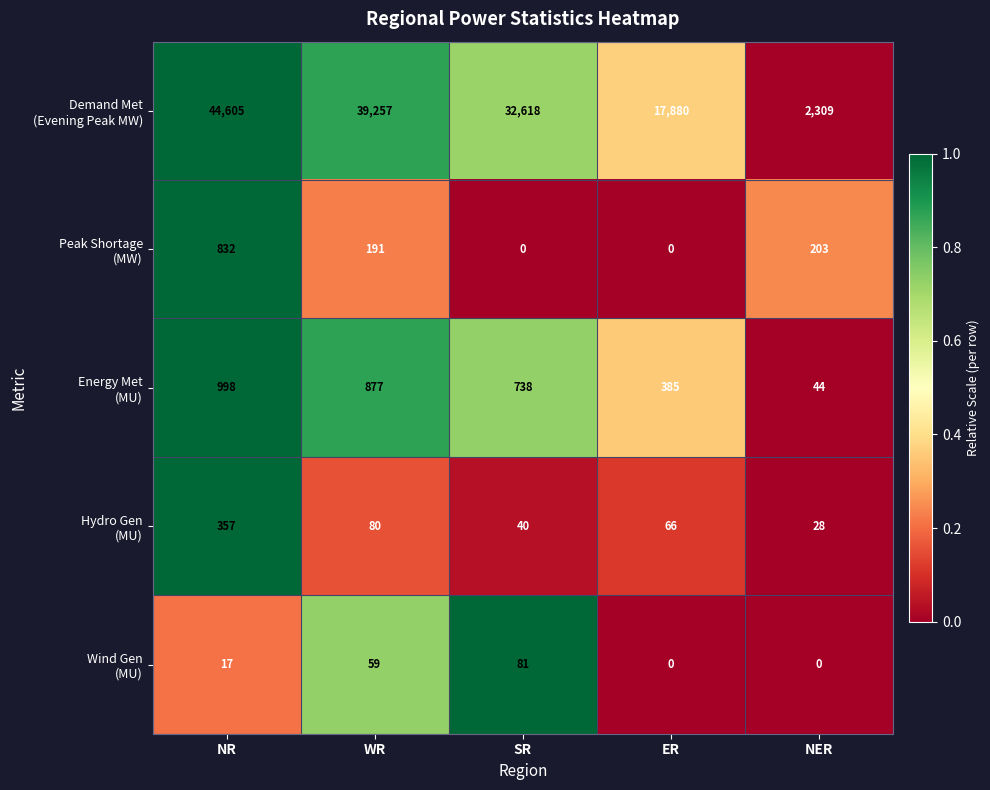

What is the maximum value shown in the chart?

44605